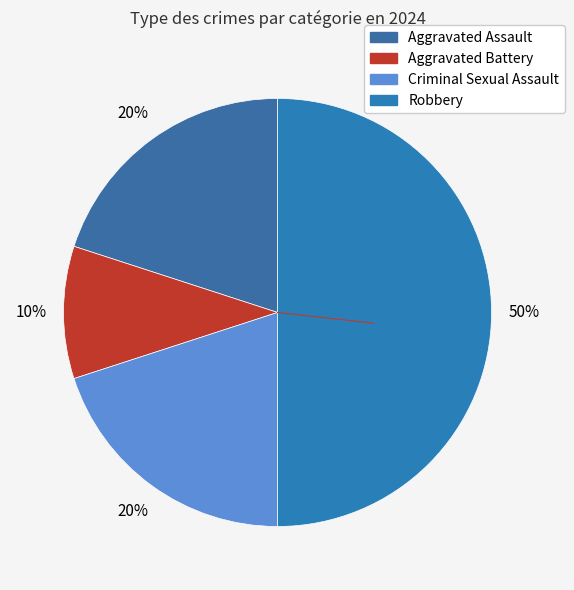

To the nearest percent, what is the difference between the largest and smallest slice percentages?

40%